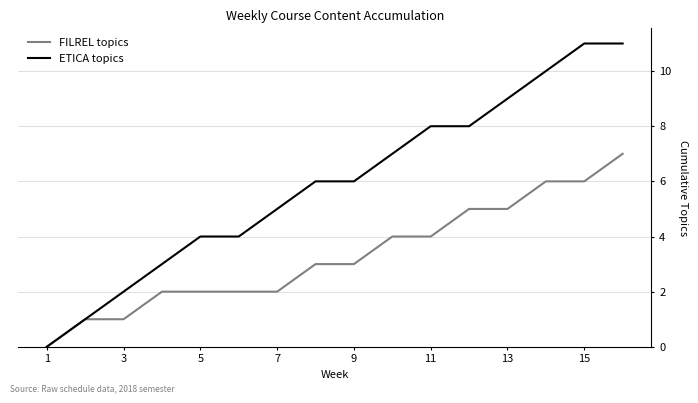

Which series has the widest spread of values?

ETICA topics